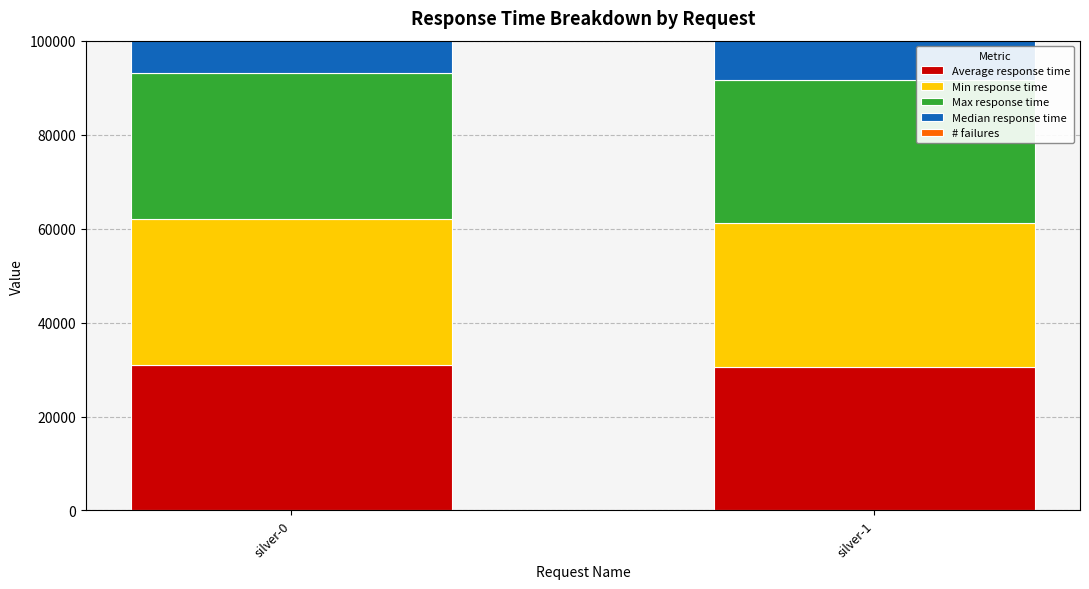

How many Max response time values are between 30545 and 31039?

2